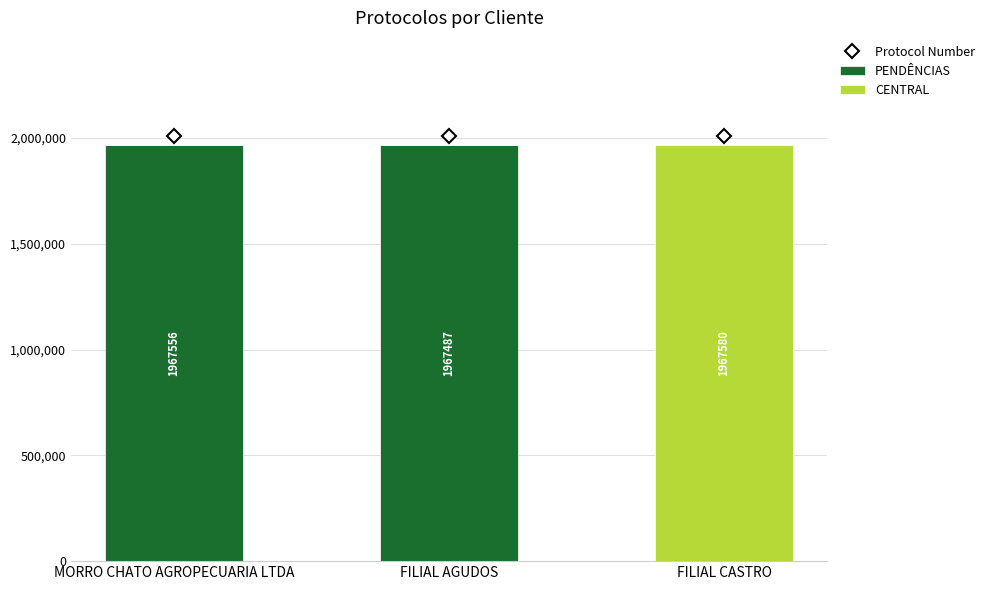

Reading right to left, transcribe the values for PENDÊNCIAS.

FILIAL CASTRO=0	FILIAL AGUDOS=1967487	MORRO CHATO AGROPECUARIA LTDA=1967556